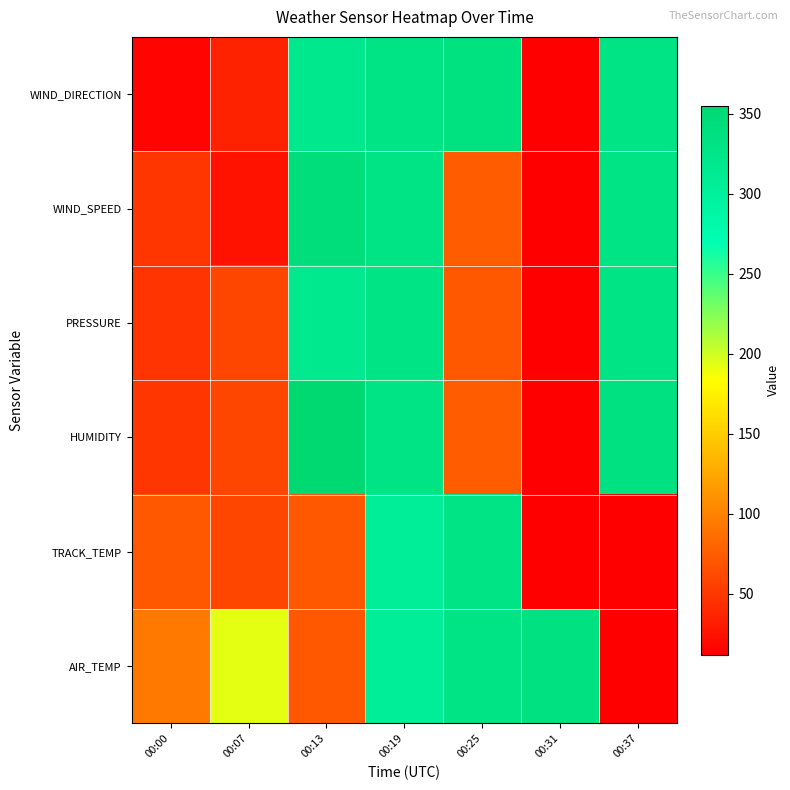

At how many categories does at least one series exceed 55?

7